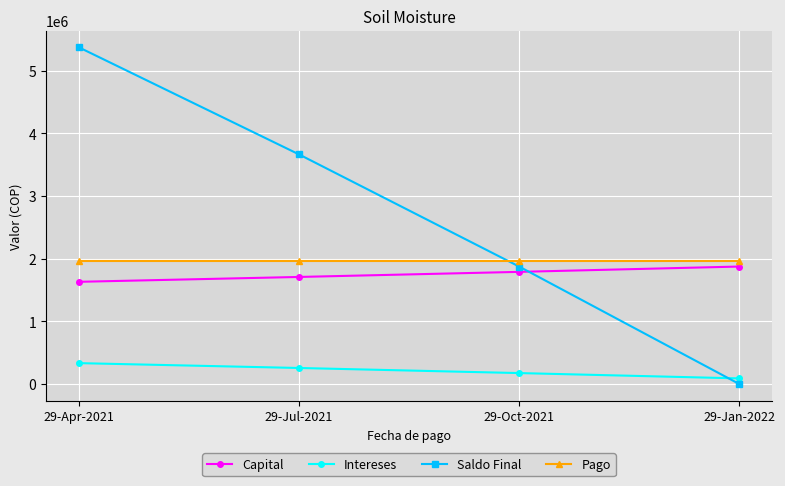

How many lines are shown in the chart?

4